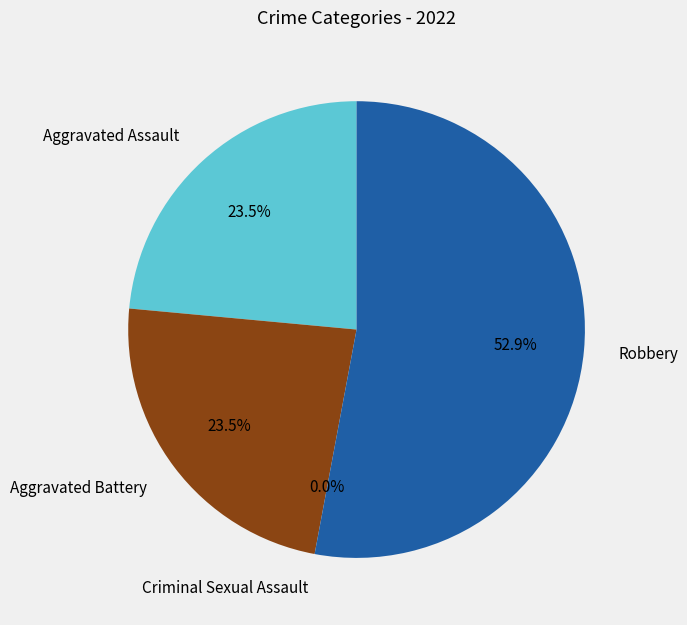

Do Aggravated Battery and Robbery together represent more than half of the pie?

Yes